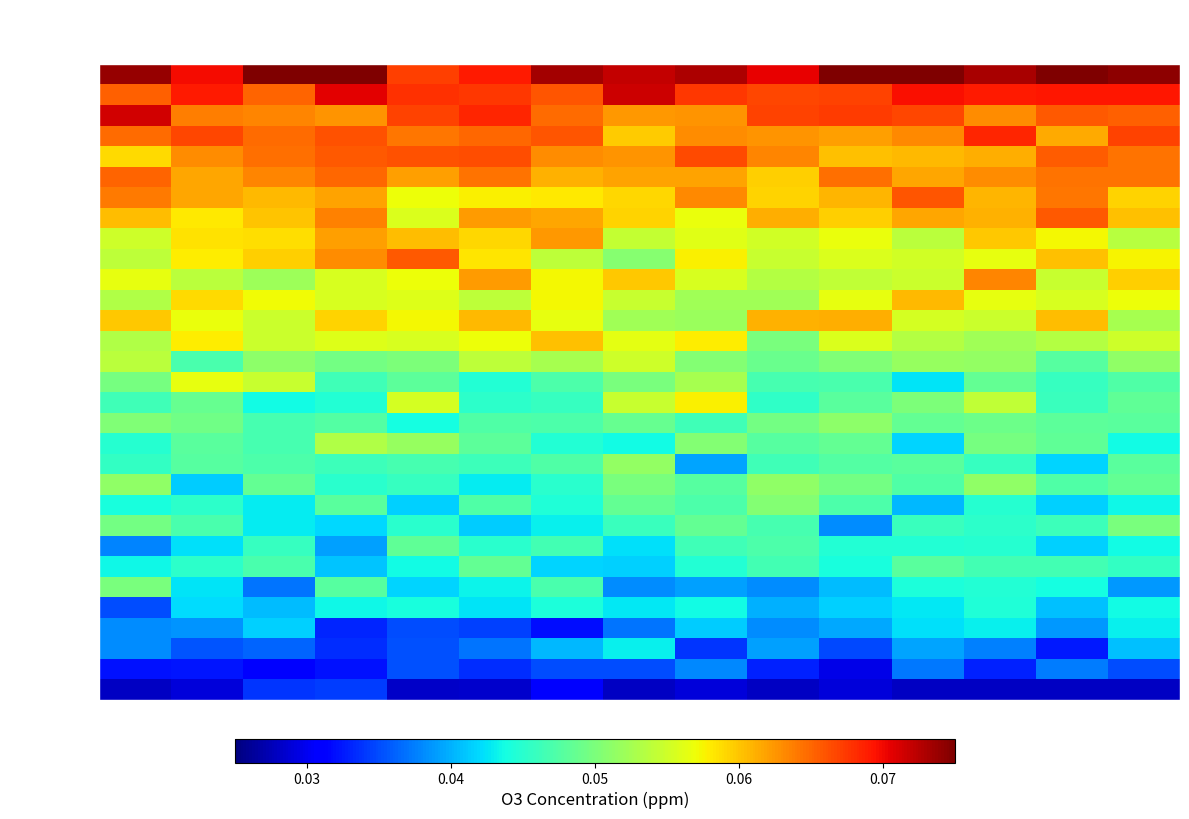

How many distinct data groups are displayed?

31